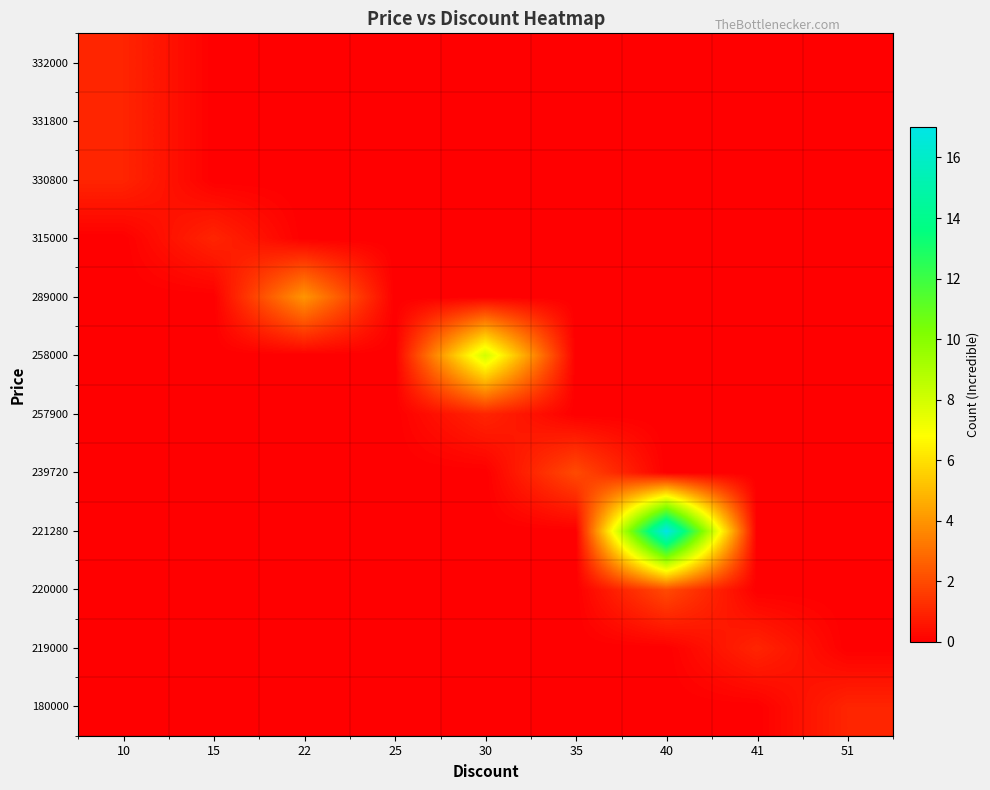

Between 25 and 51, which is larger?

51